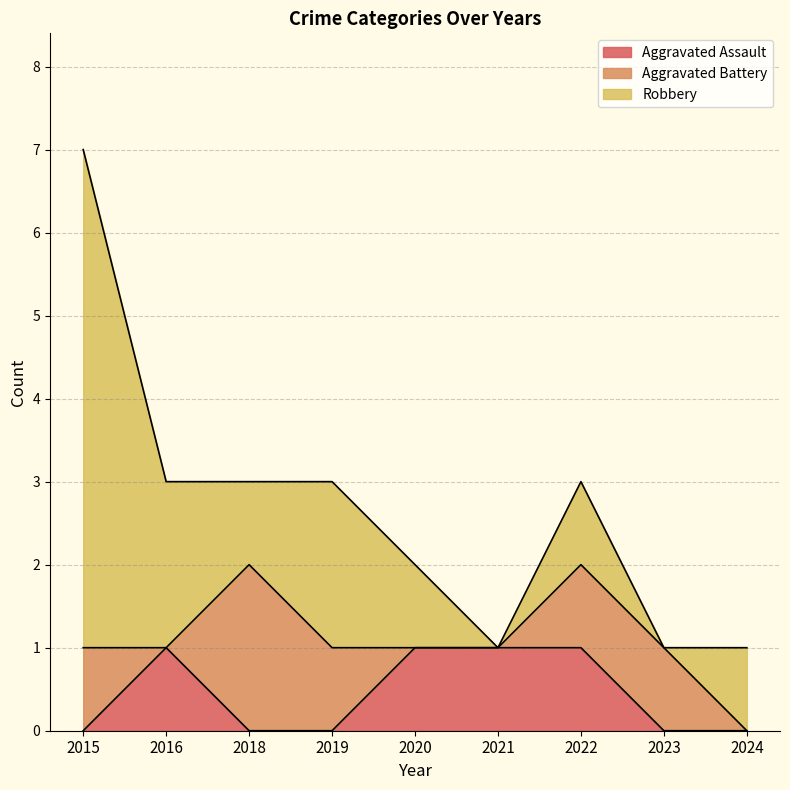

At which category does Aggravated Battery reach its first local peak?

2018